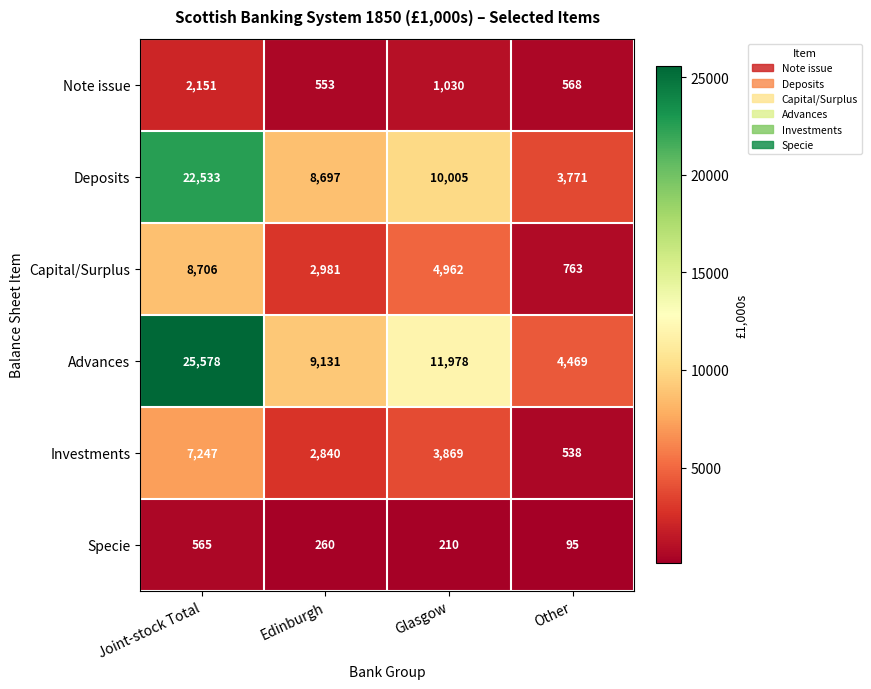

Read the Note issue value at Glasgow, to the nearest 100.

1000